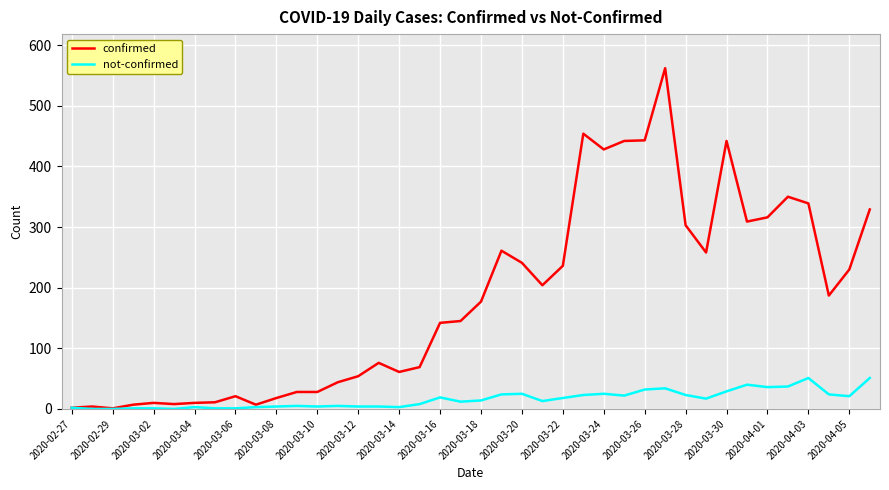

Which series has the widest spread of values?

confirmed